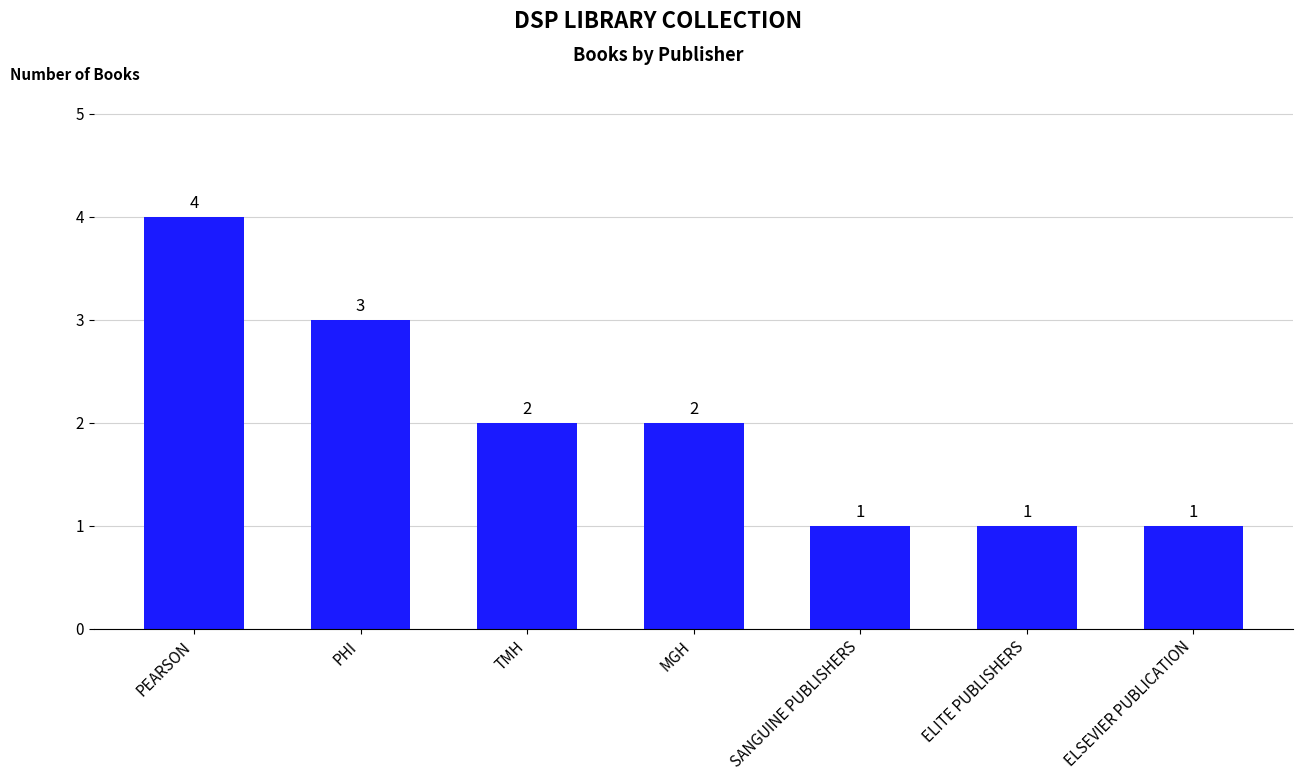

What value does the data have at PEARSON?

4